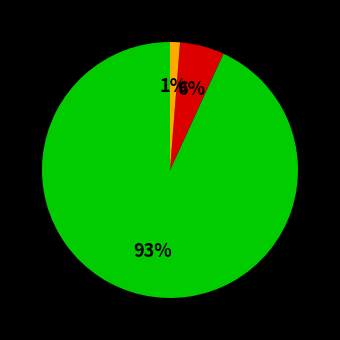

Is there any slice that represents more than half of the pie?

Yes